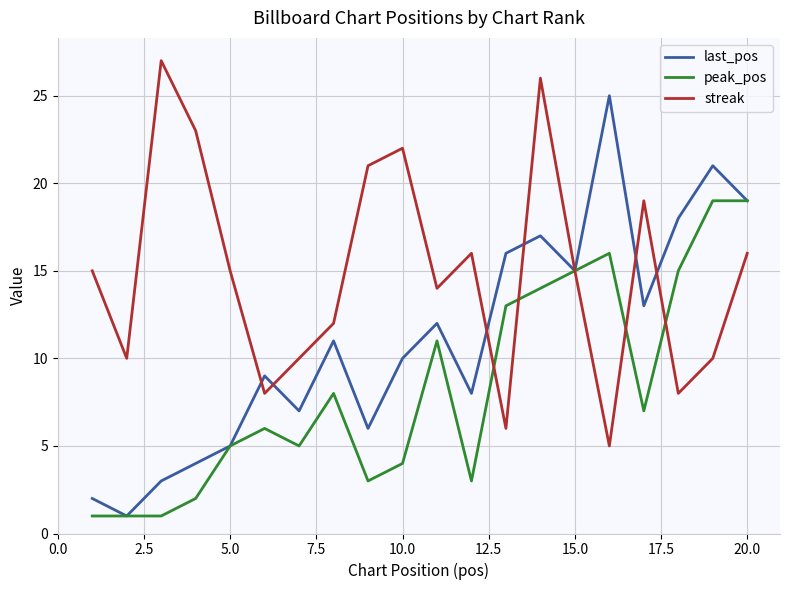

List the series in order of their overall mean, highest first.

streak, last_pos, peak_pos